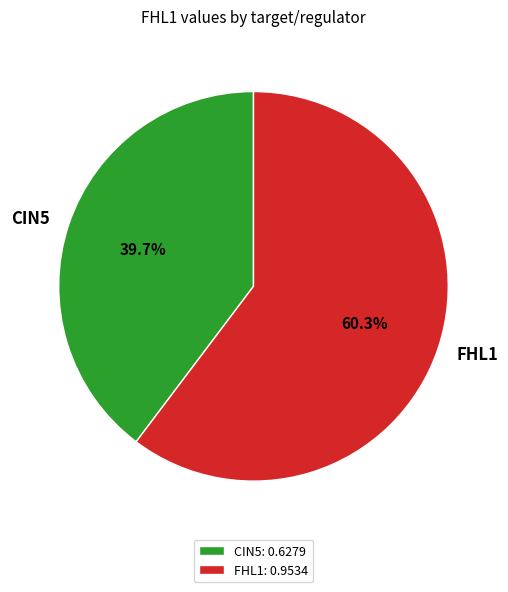

Count the number of slices in the pie.

2